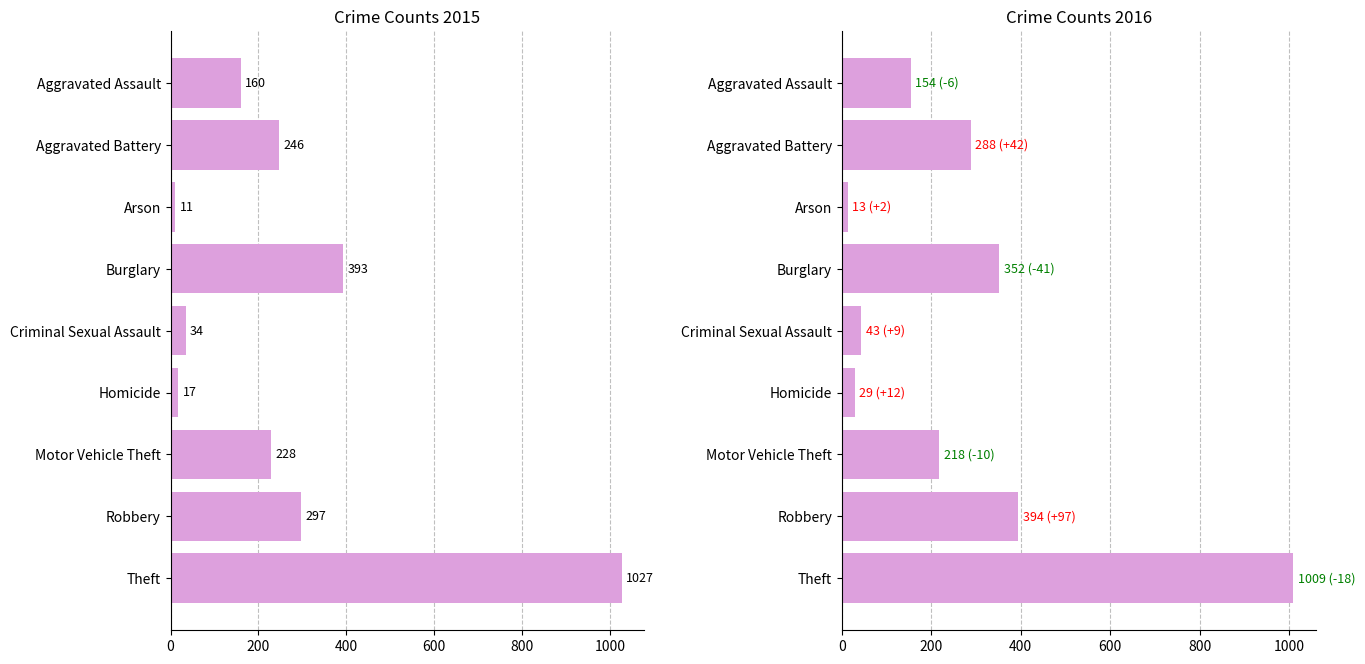

What is the difference between the maximum and minimum values in the 2016 series?

996